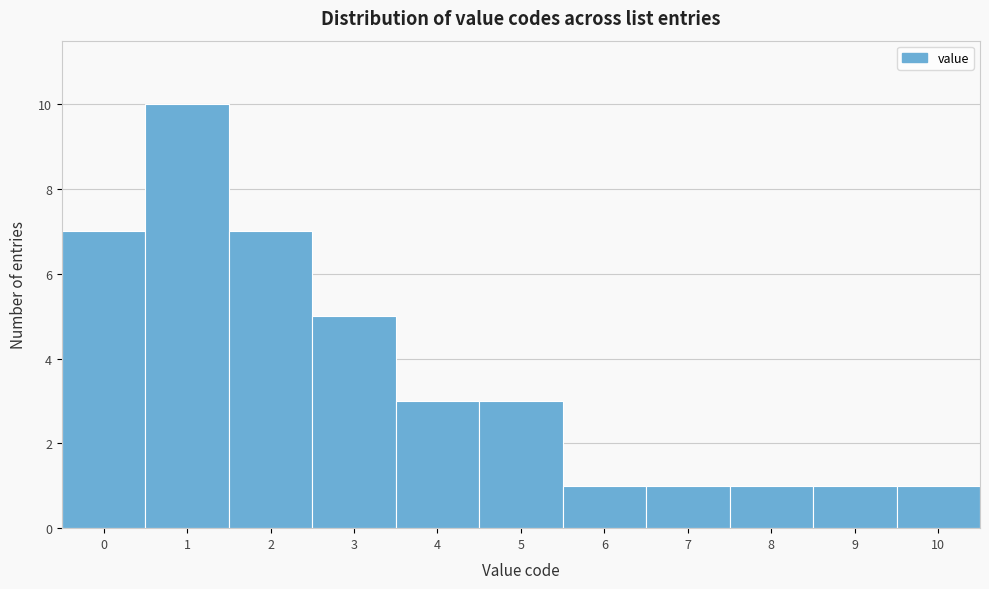

Reading left to right, list every bar in this chart as the range it spans on the x-axis followed by its height. The values are not printed on the chart, so give them approximately, as read against the axis.

-0.5 to 0.5: 7
0.5 to 1.5: 10
1.5 to 2.5: 7
2.5 to 3.5: 5
3.5 to 4.5: 3
4.5 to 5.5: 3
5.5 to 6.5: 1
6.5 to 7.5: 1
7.5 to 8.5: 1
8.5 to 9.5: 1
9.5 to 10.5: 1